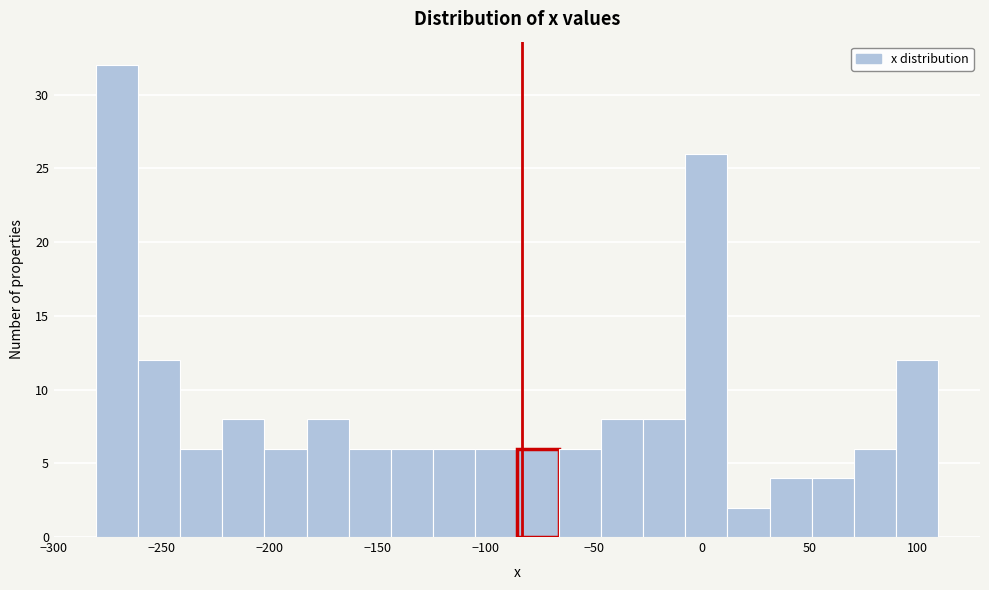

Read against the x-axis, roughly where is the centre of the tallest bar?

-270